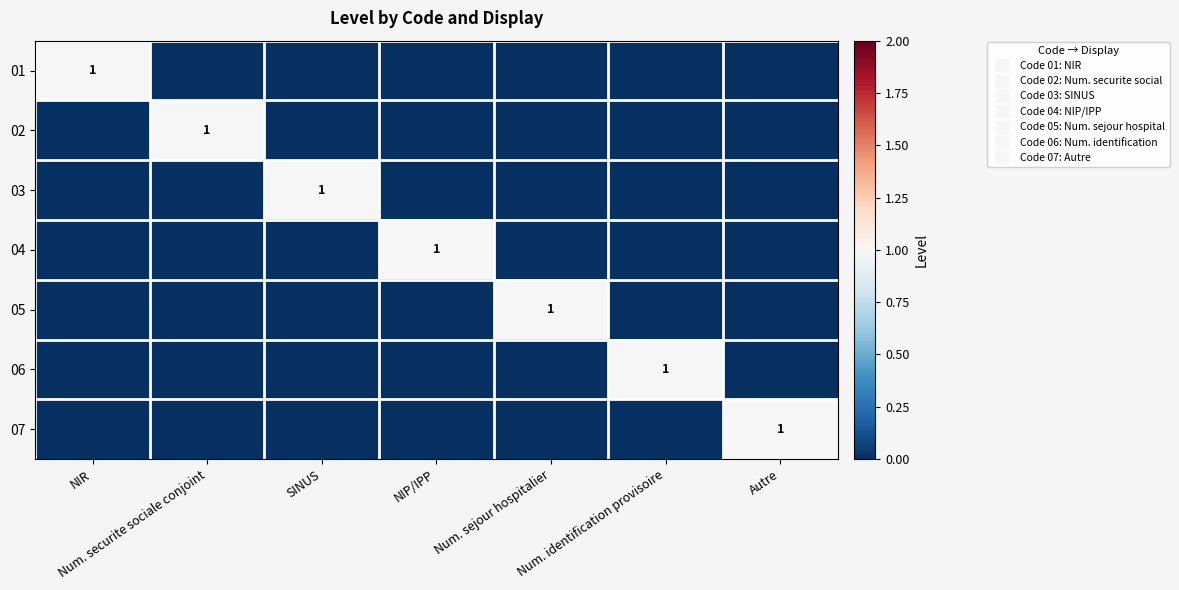

At which category is the sum across all series the highest?

NIR